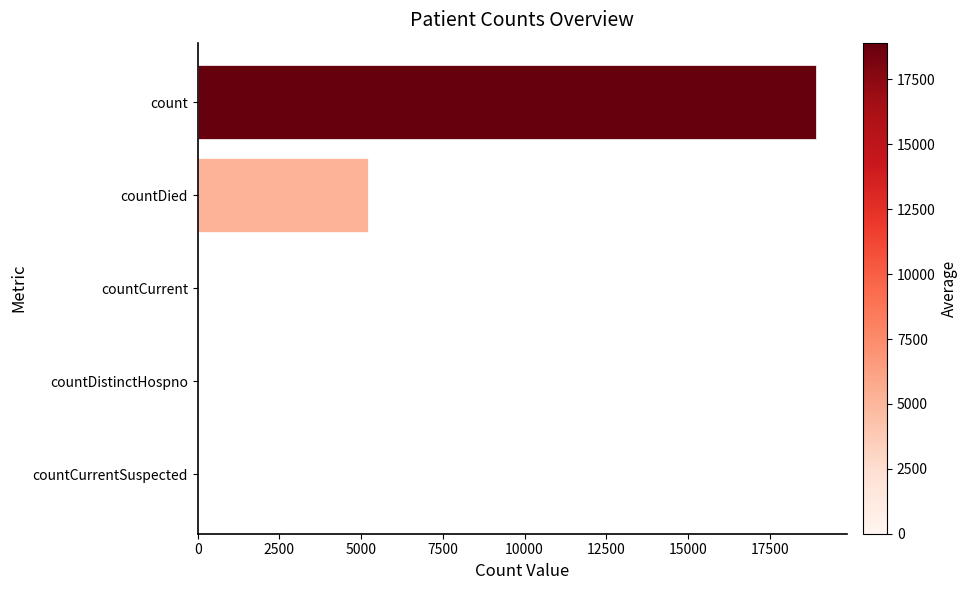

True or false: the data shows 18918 at count.

True